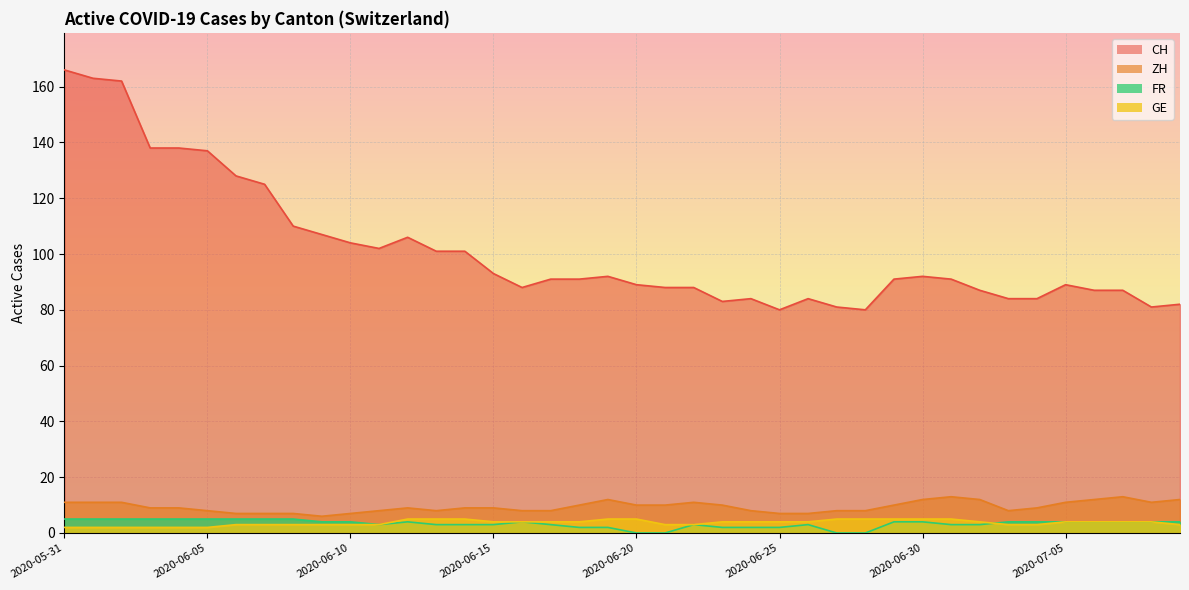

What is the value of the ZH point at the 18th from the left?

8